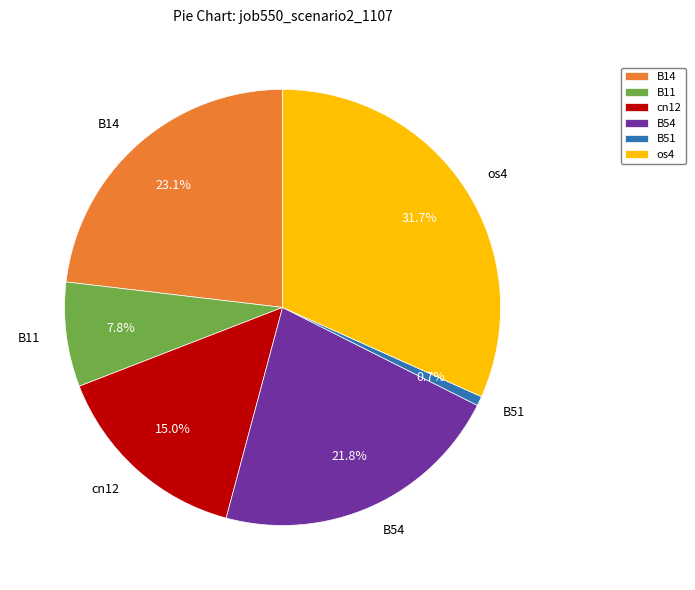

How many segments does this pie chart have?

6